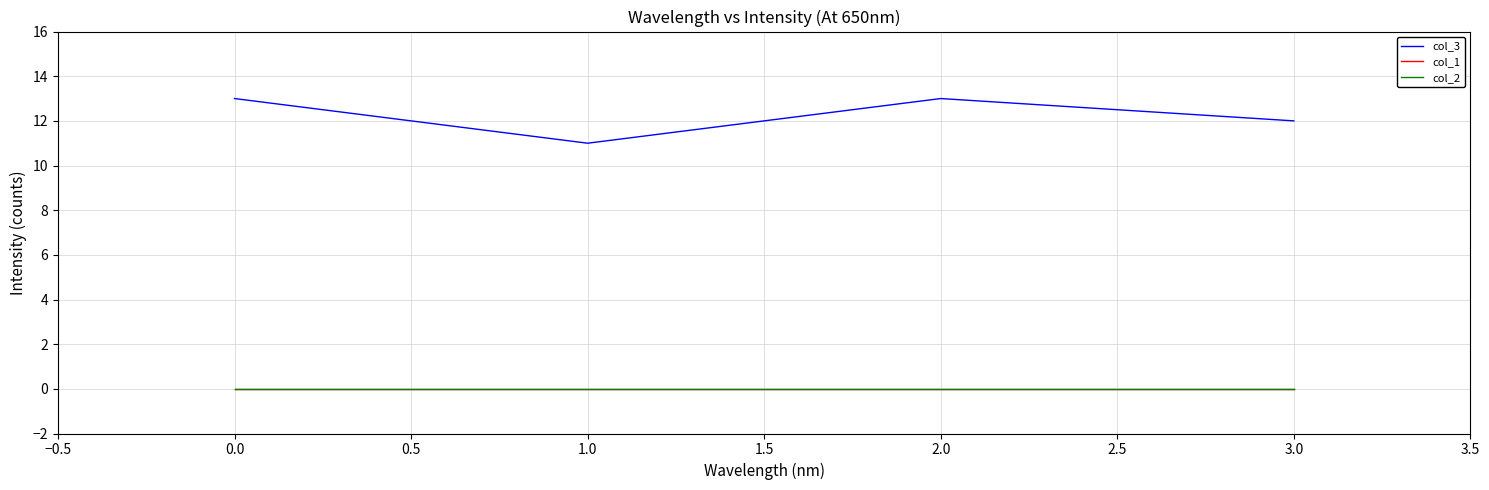

What is the minimum value for col_3?

11